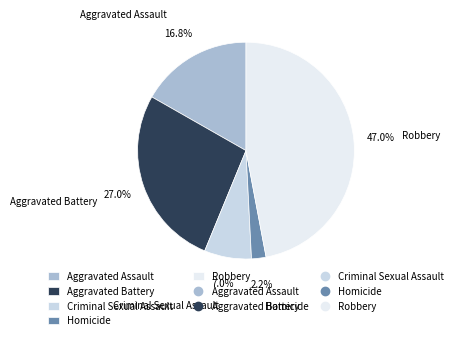

True or false: Criminal Sexual Assault accounts for 1% of the total.

False